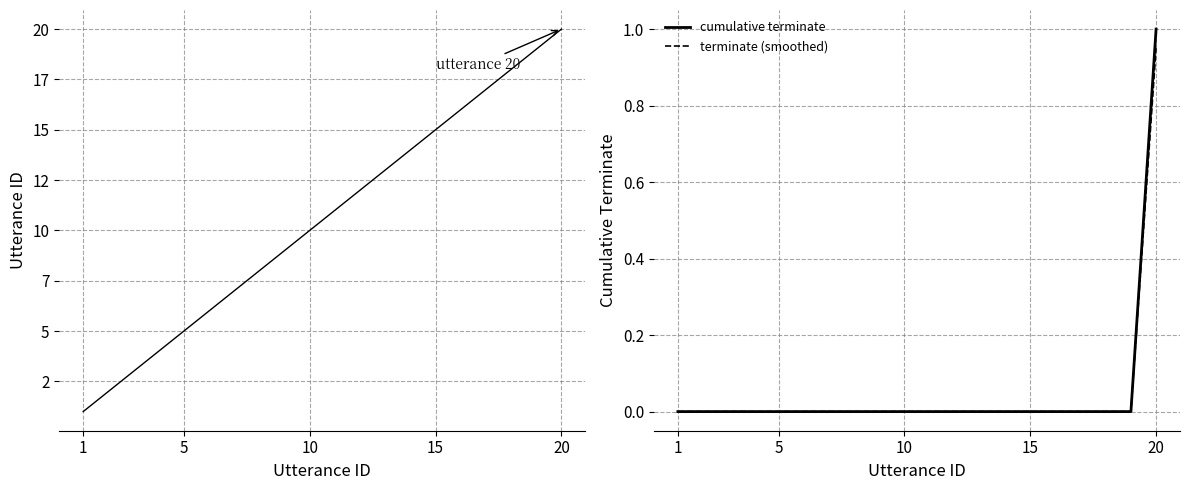

List the series in order of their peak value, highest first.

utterance_id, cumulative terminate, terminate (smoothed)